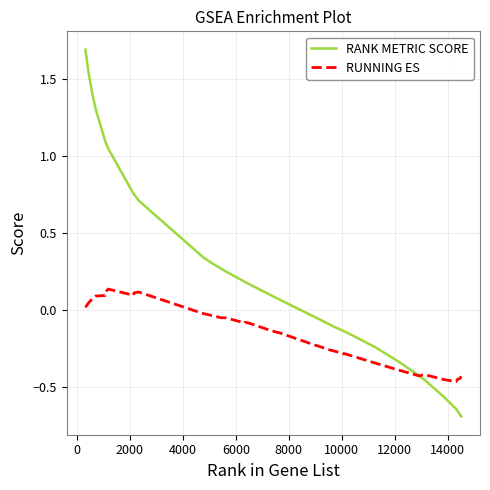

True or false: RANK METRIC SCORE and RUNNING ES intersect in this chart.

True